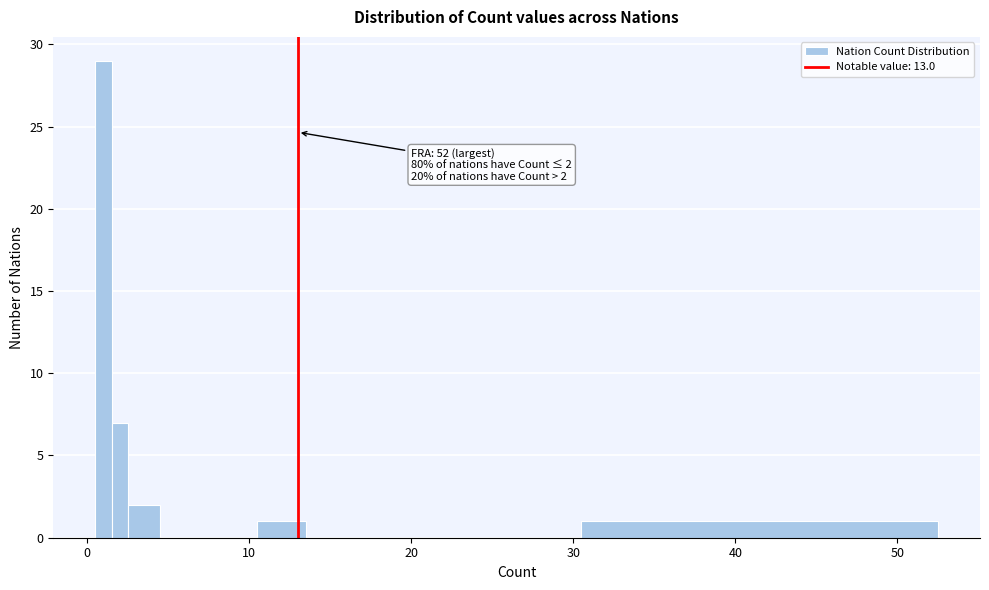

Around what value on the x-axis is the tallest bar? Give the approximate position of its centre, as read against the axis.

1